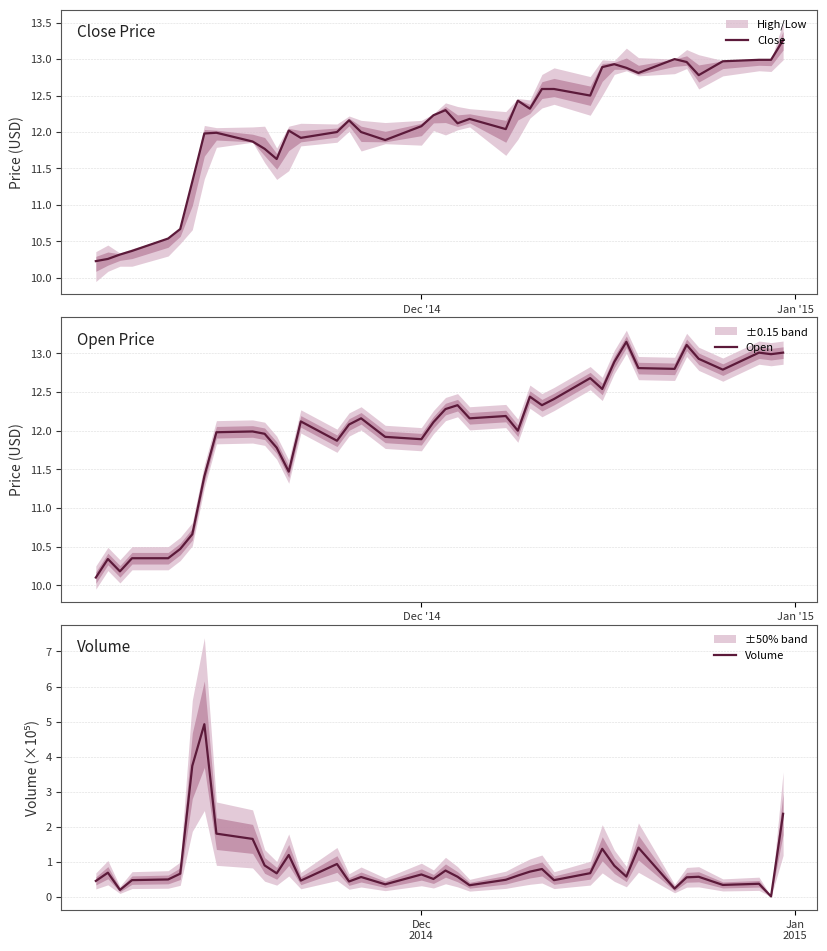

True or false: Open and Close cross at least once.

True